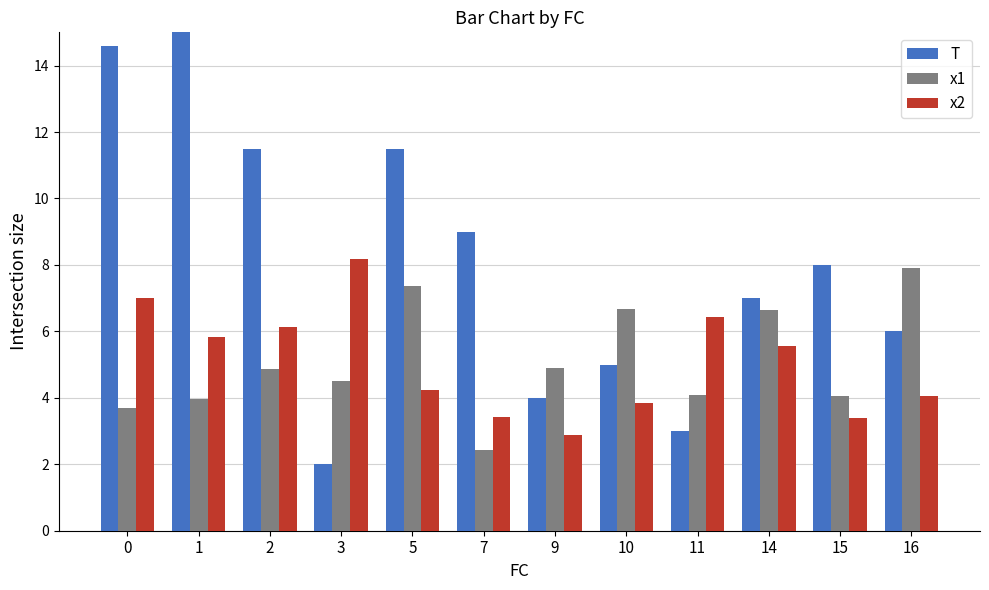

Which series changed the most between 1 and 3?

T